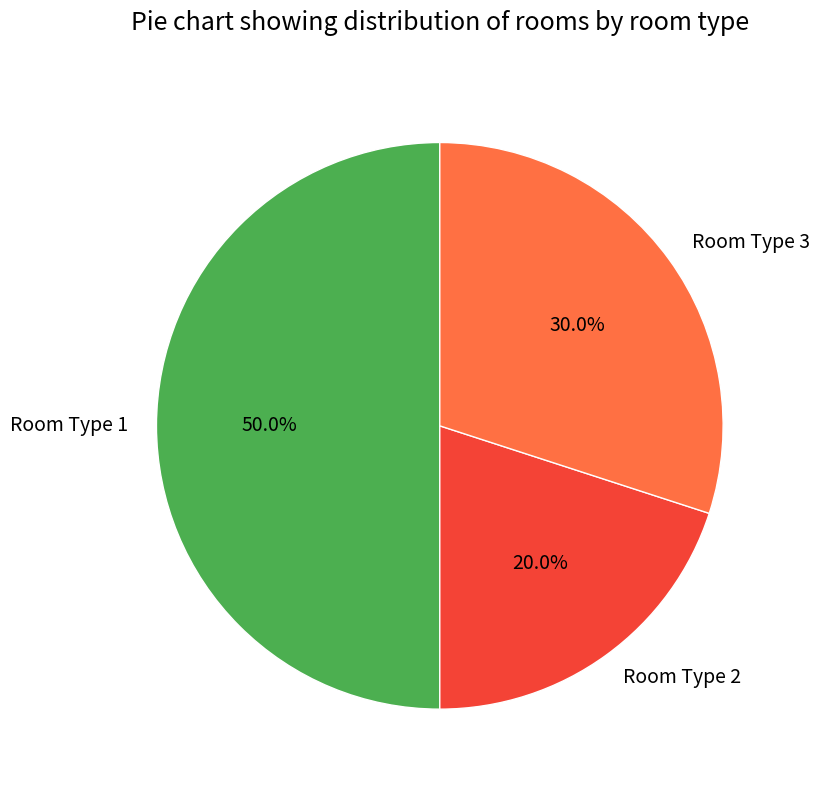

To the nearest percent, what portion does Room Type 2 represent?

20%